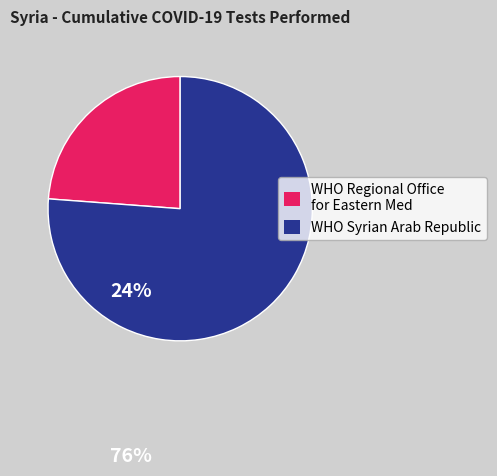

Is there any slice that represents more than half of the pie?

Yes